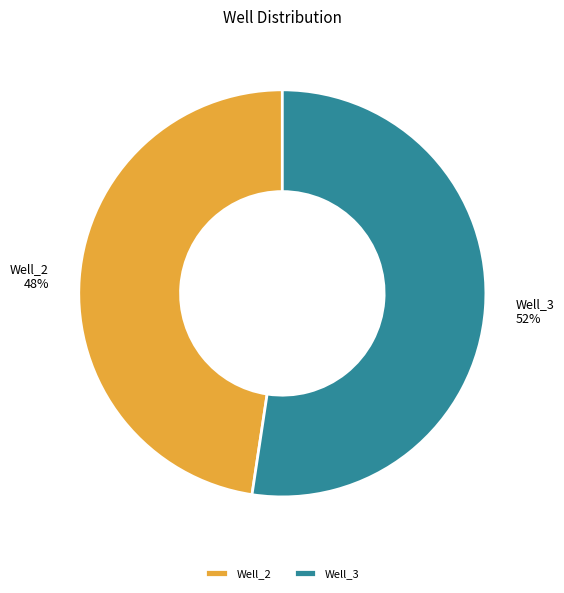

Approximately how many times larger is the value at Well_3 compared to Well_2?

1.1